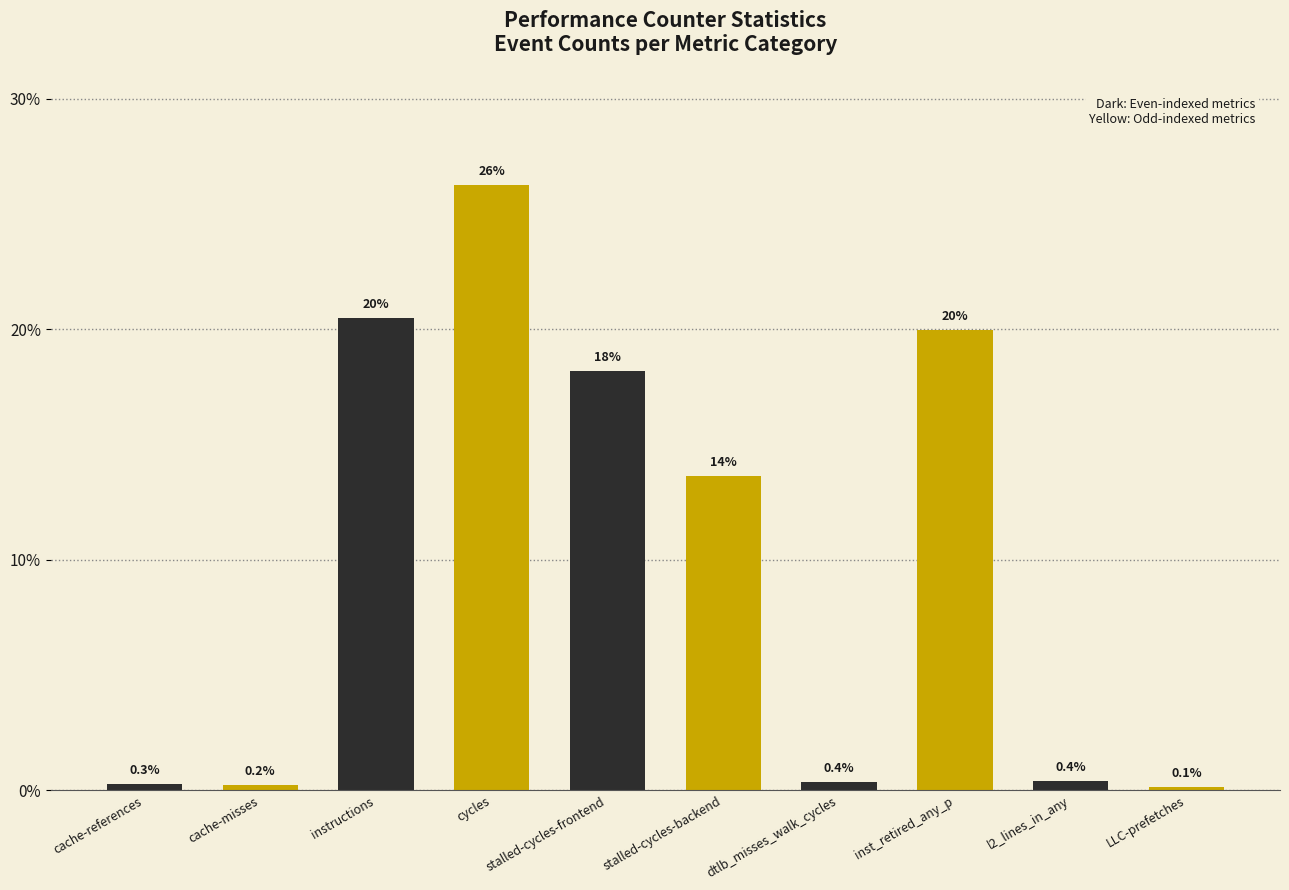

Is it true that the value at dtlb_misses_walk_cycles is 0.4?

True